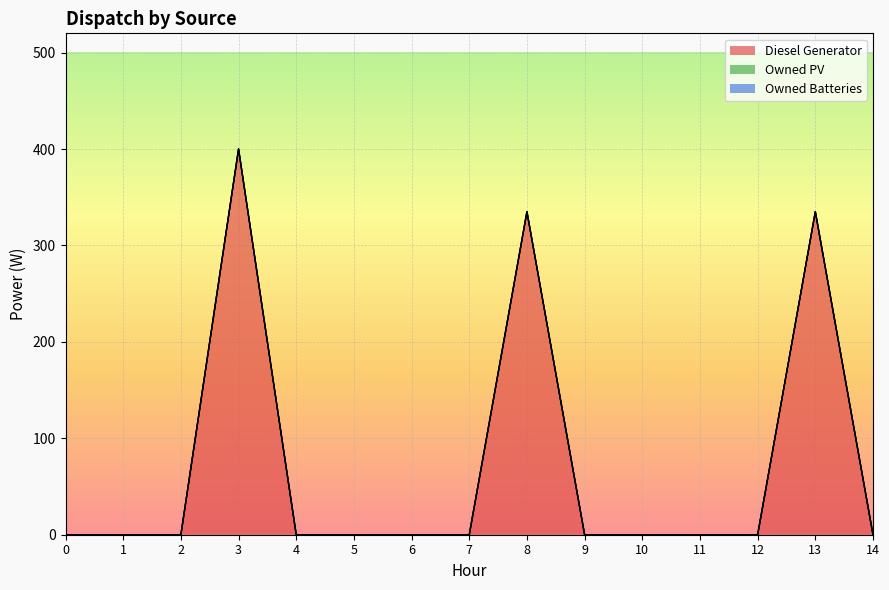

Reading right to left, transcribe all the data shown in this chart.

Diesel Generator: 14=0.0	13=335.0	12=0.0	11=0.0	10=0.0	9=0.0	8=335.0	7=0.0	6=0.0	5=0.0	4=0.0	3=400.0	2=0.0	1=0.0	0=0.0
Owned PV: 14=0.0	13=0.0	12=0.0	11=0.0	10=0.0	9=0.0	8=0.0	7=0.0	6=0.0	5=0.0	4=0.0	3=0.0	2=0.0	1=0.0	0=0.0
Owned Batteries: 14=0.0	13=0.0	12=0.0	11=0.0	10=0.0	9=0.0	8=0.0	7=0.0	6=0.0	5=0.0	4=0.0	3=0.0	2=0.0	1=0.0	0=0.0